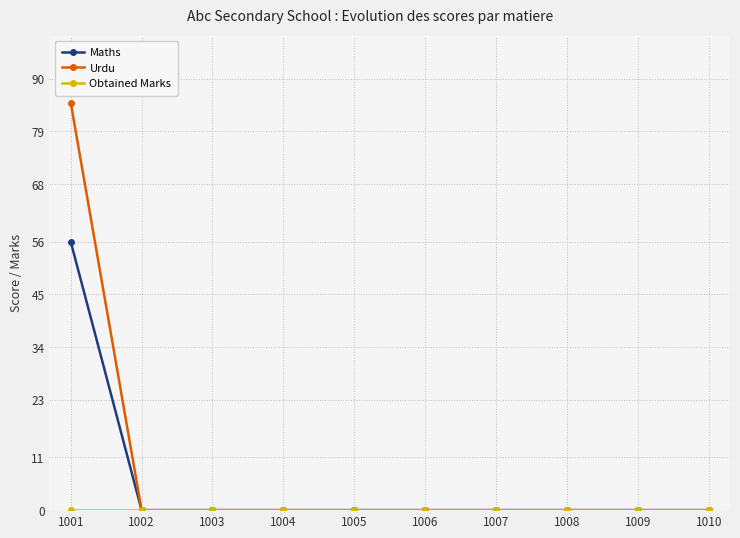

Which series has the largest range (max minus min)?

Urdu